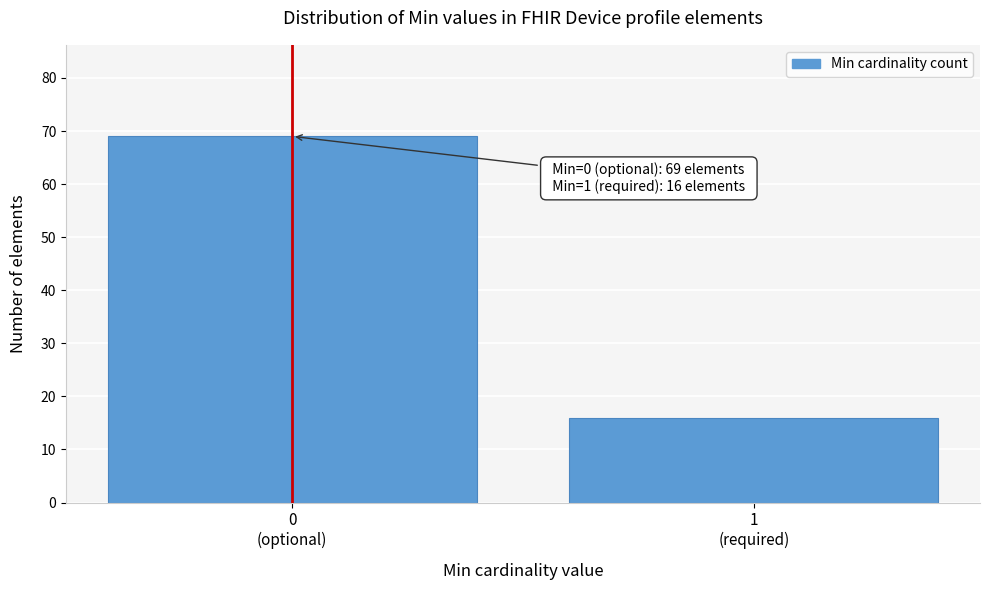

Reading right to left, list all the values displayed in this chart.

16	69